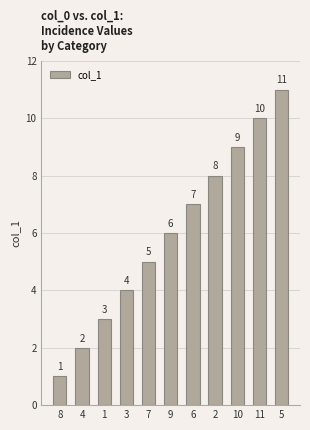

What position from the left is 4?

2